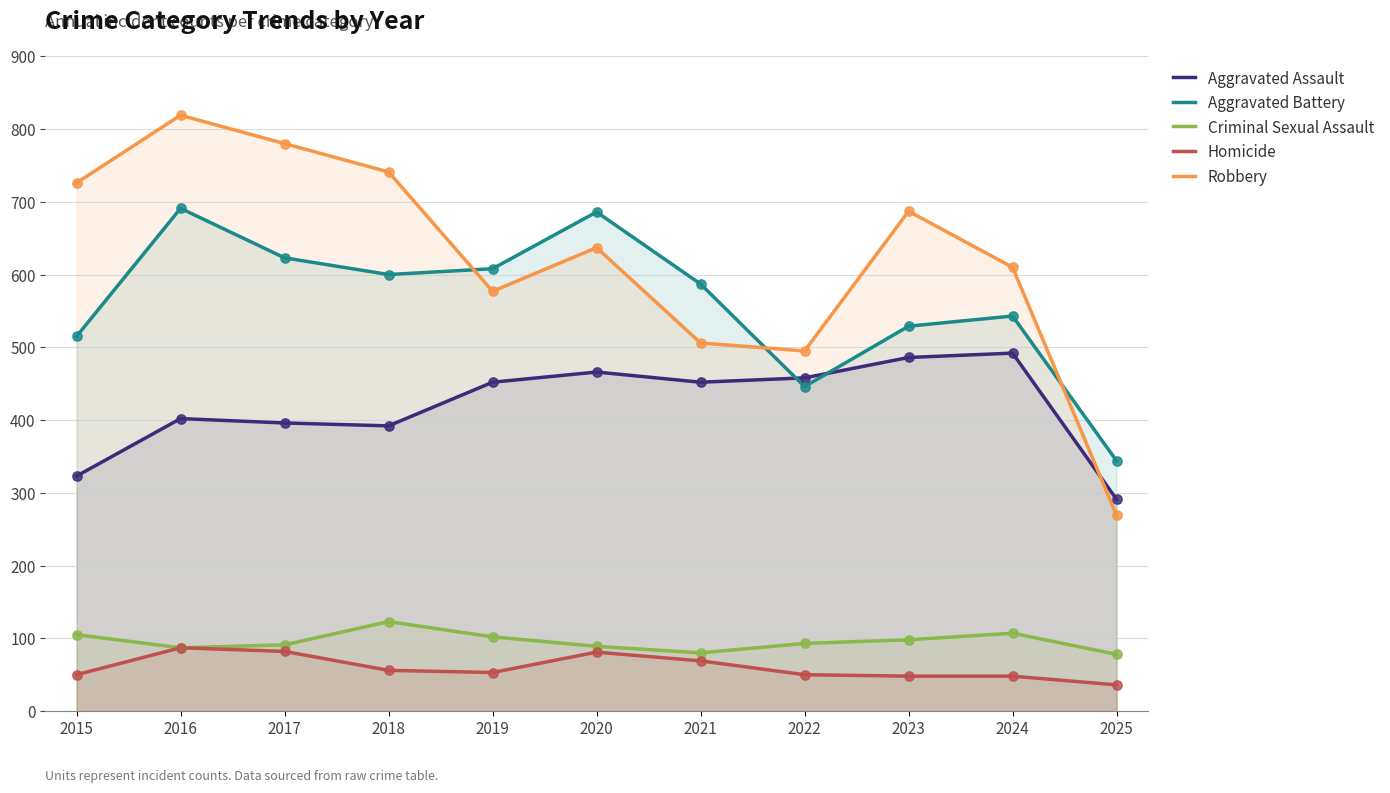

At which category is the sum across all series the highest?

2016